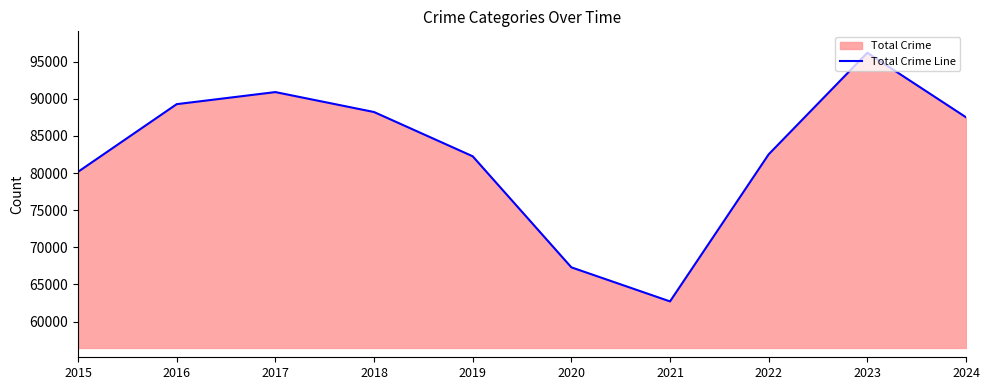

Reading left to right, list all the values displayed in this chart.

80167	89280	90906	88221	82260	67302	62713	82523	96203	87515